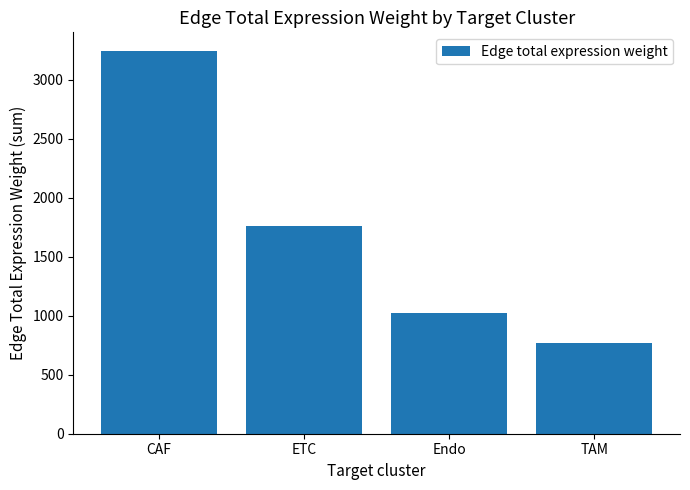

What is the ratio of the value at TAM to the value at ETC?

0.4